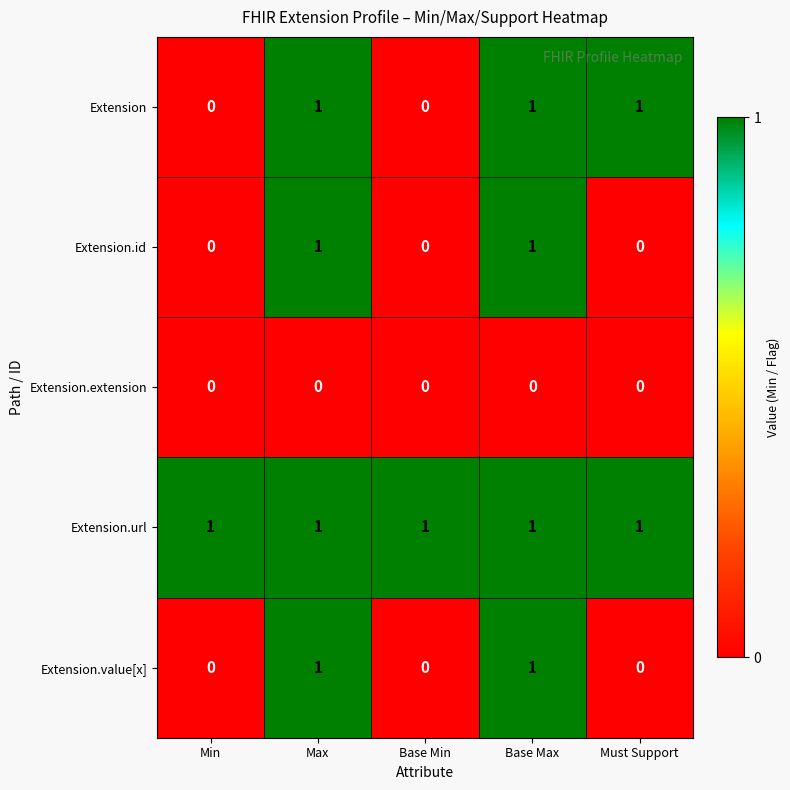

How many Extension.value[x] values are between 0 and 1?

5